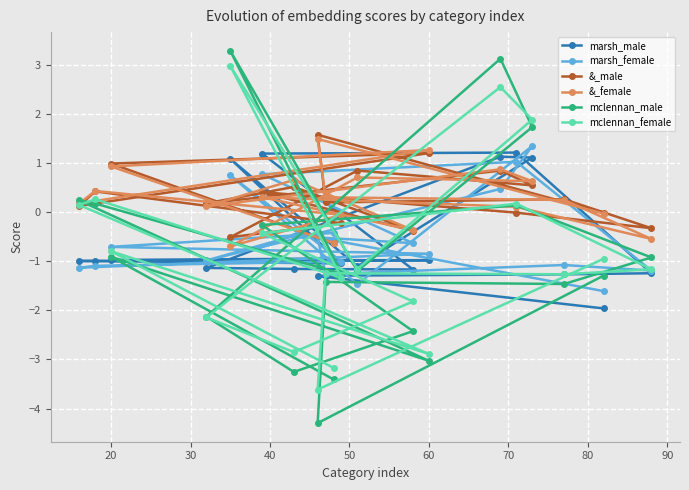

What is the maximum value shown in the chart?

3.3